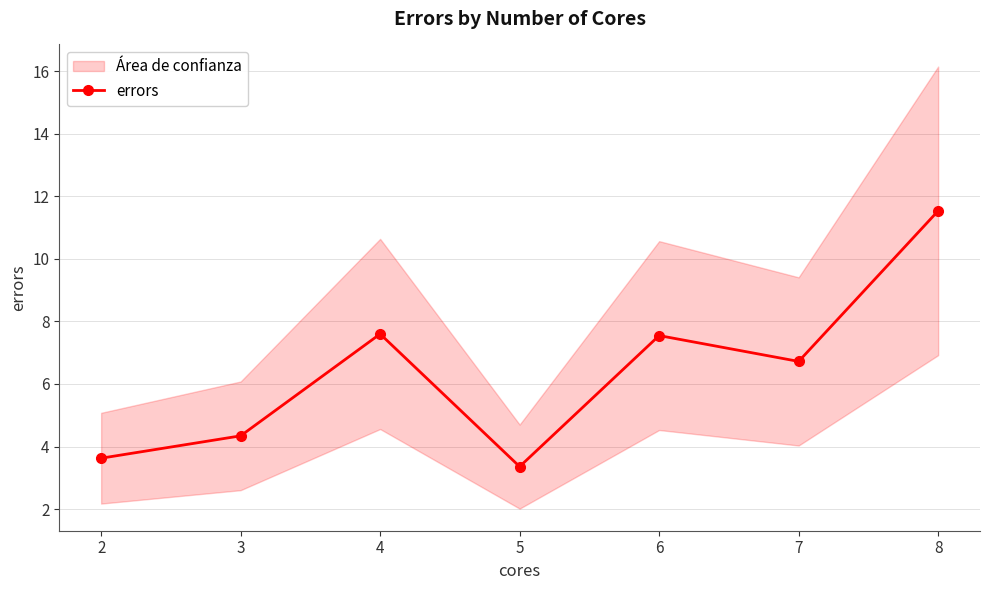

Reading left to right, extract all data points from this chart.

2=3.6	3=4.3	4=7.6	5=3.4	6=7.5	7=6.7	8=11.5